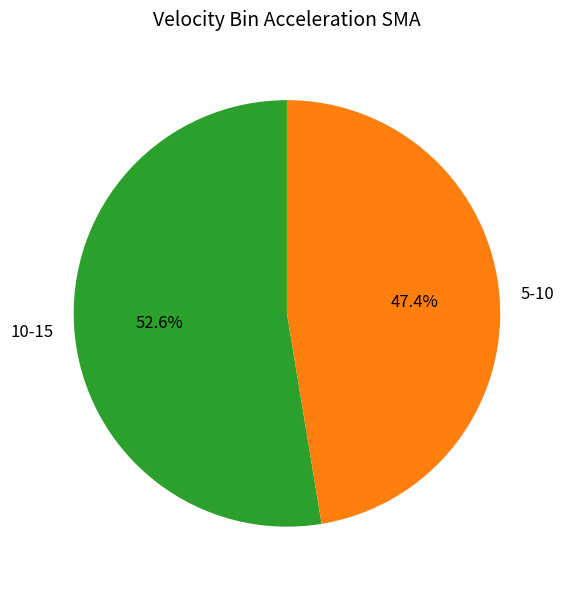

To the nearest percent, what is the average slice percentage?

50%